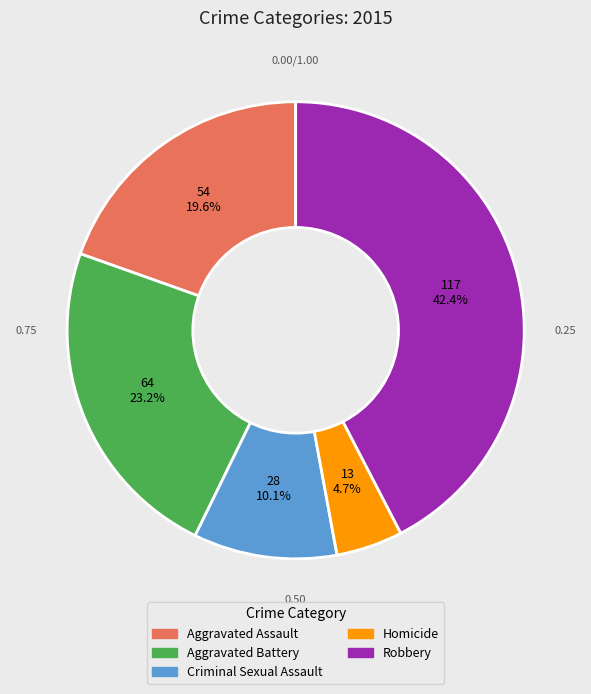

Is Aggravated Assault the majority of the pie?

No